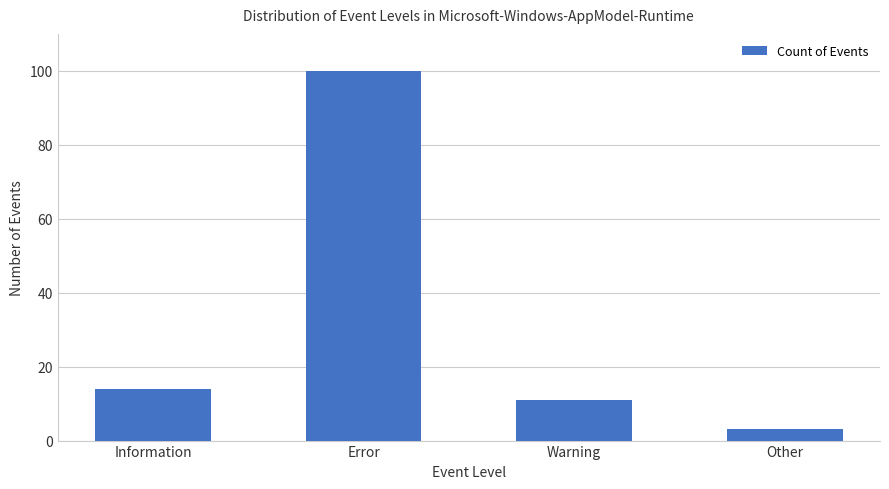

What is the difference between the maximum and minimum values?

97